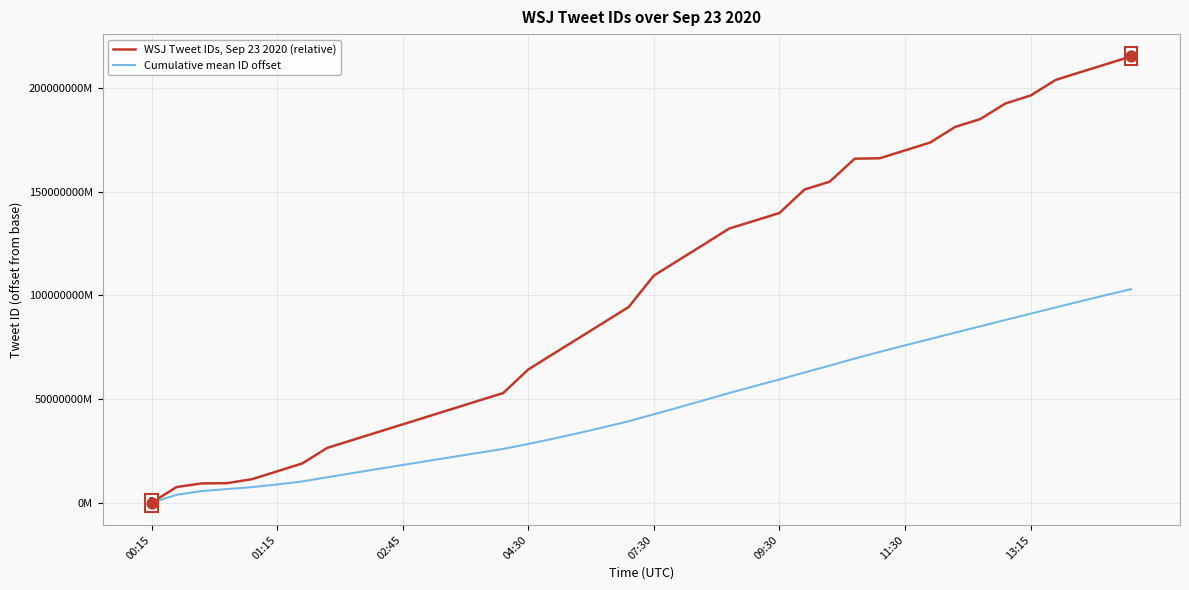

At which category is the sum across all series the highest?

39